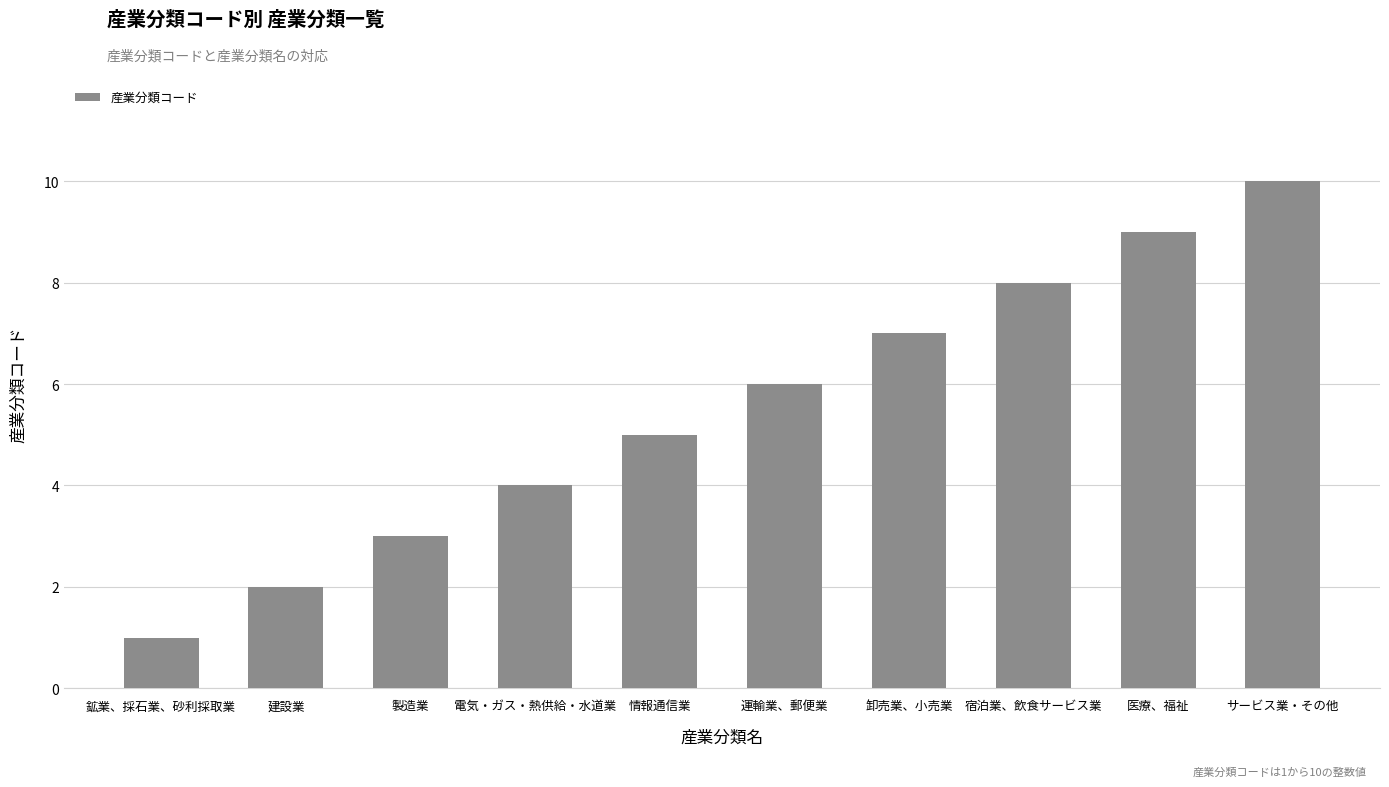

Rank the categories by value from highest to lowest.

サービス業・その他, 医療、福祉, 宿泊業、飲食サービス業, 卸売業、小売業, 運輸業、郵便業, 情報通信業, 電気・ガス・熱供給・水道業, 製造業, 建設業, 鉱業、採石業、砂利採取業